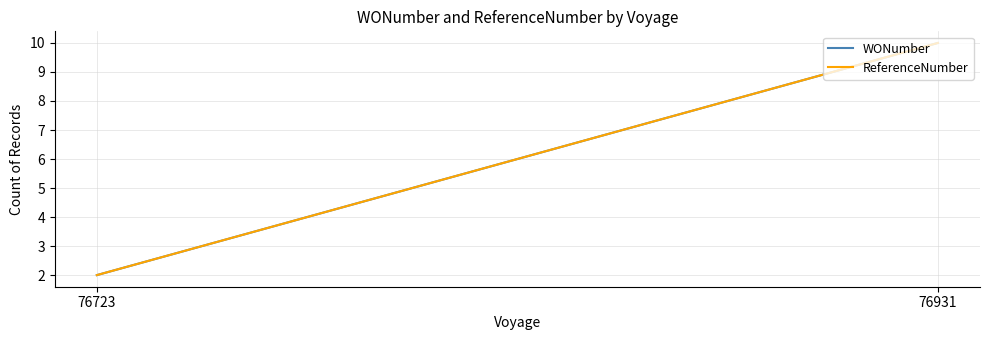

At which label is WONumber closest to 6?

76723